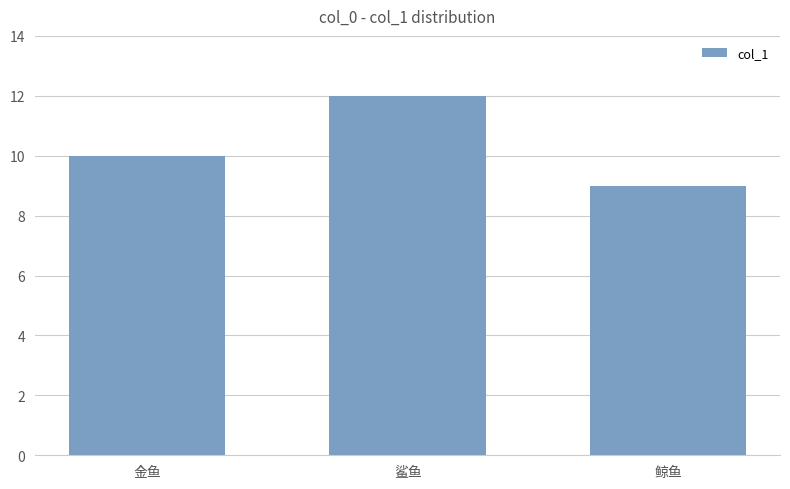

What is the sum of the values at 金鱼 and 鲨鱼?

22